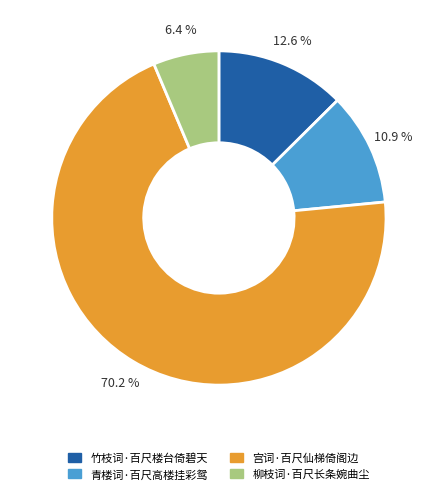

Combined, do 柳枝词·百尺长条婉曲尘 and 宫词·百尺仙梯倚阁边 account for over 50%?

Yes